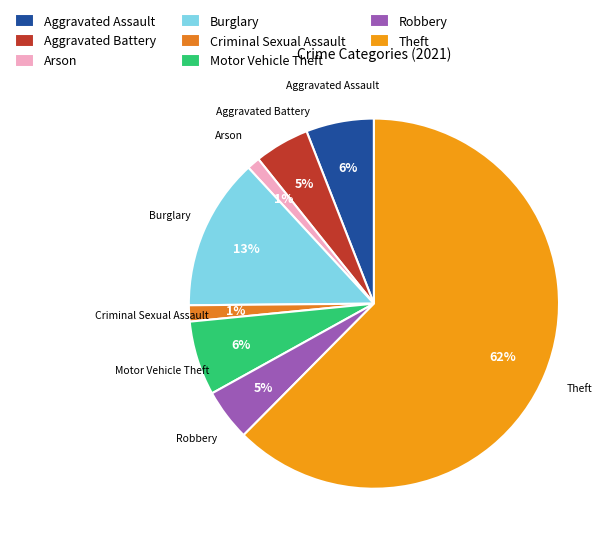

How many segments does this pie chart have?

8